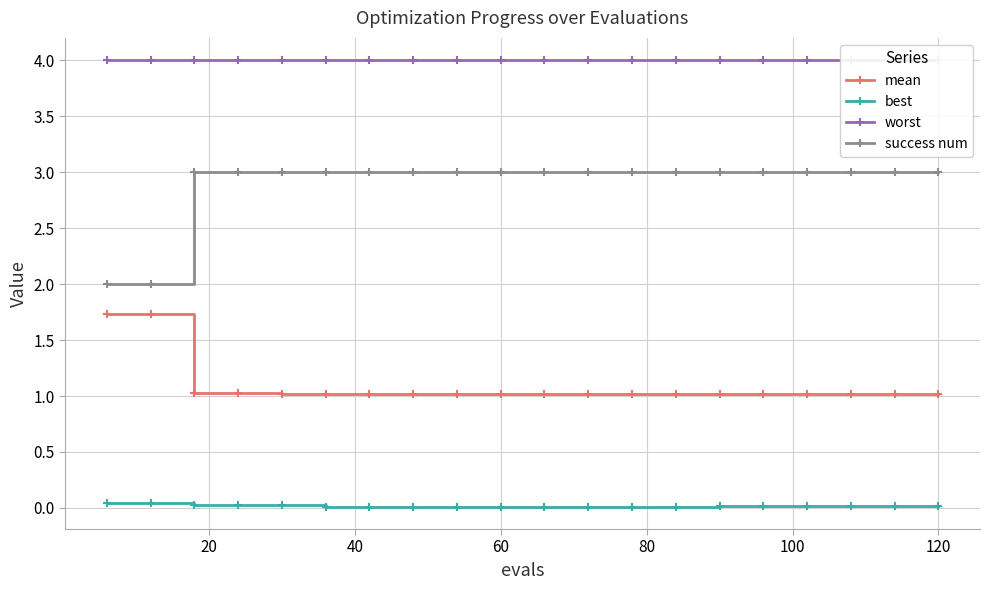

Rank the series by their average value, from lowest to highest.

best, mean, success num, worst